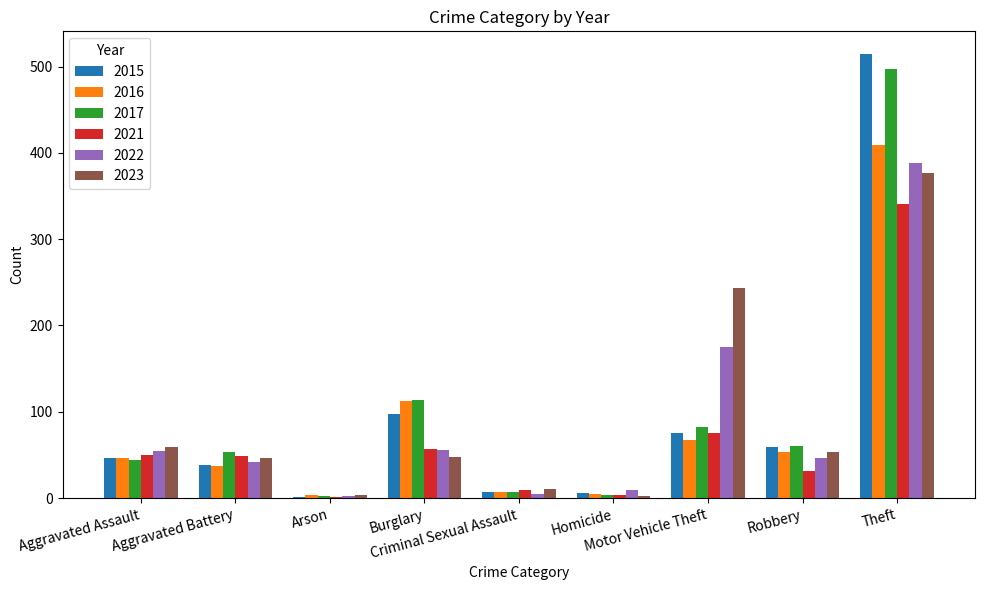

What is the highest value of the 2015 series?

515